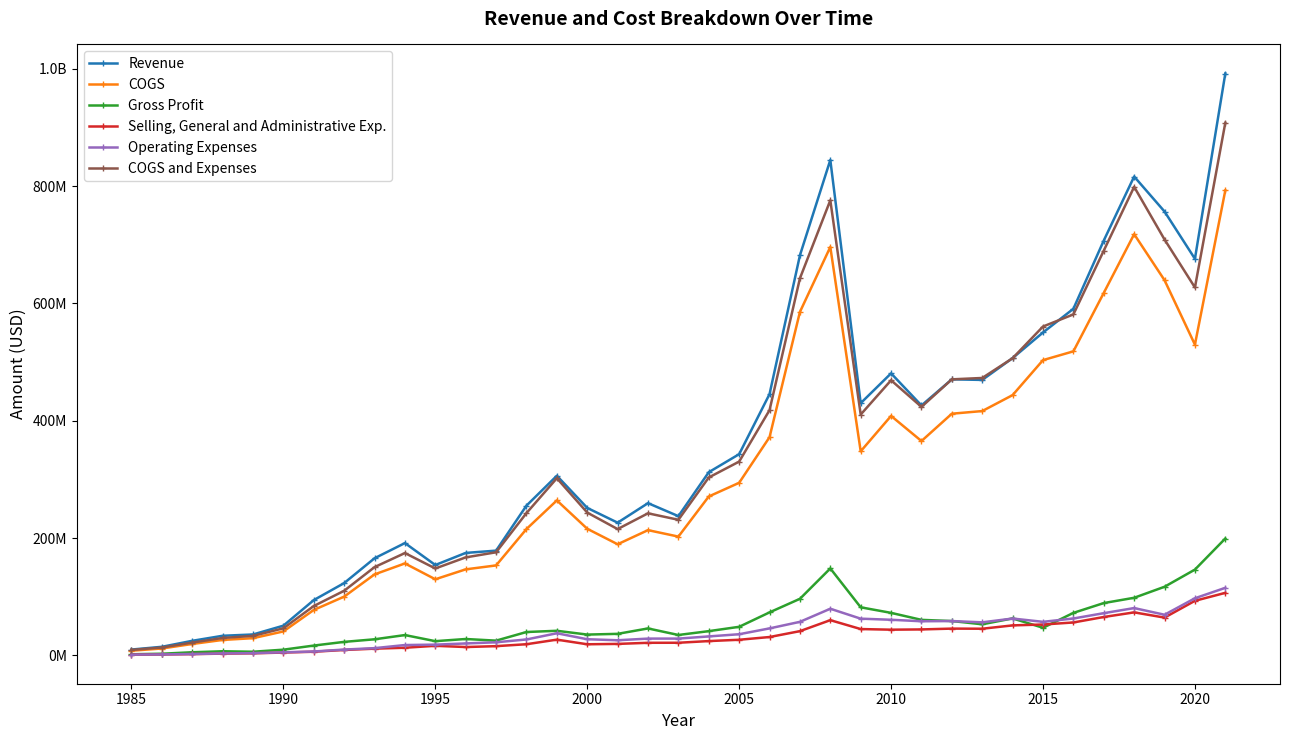

What is the value of the Operating Expenses point at the 22nd from the left?

46068068